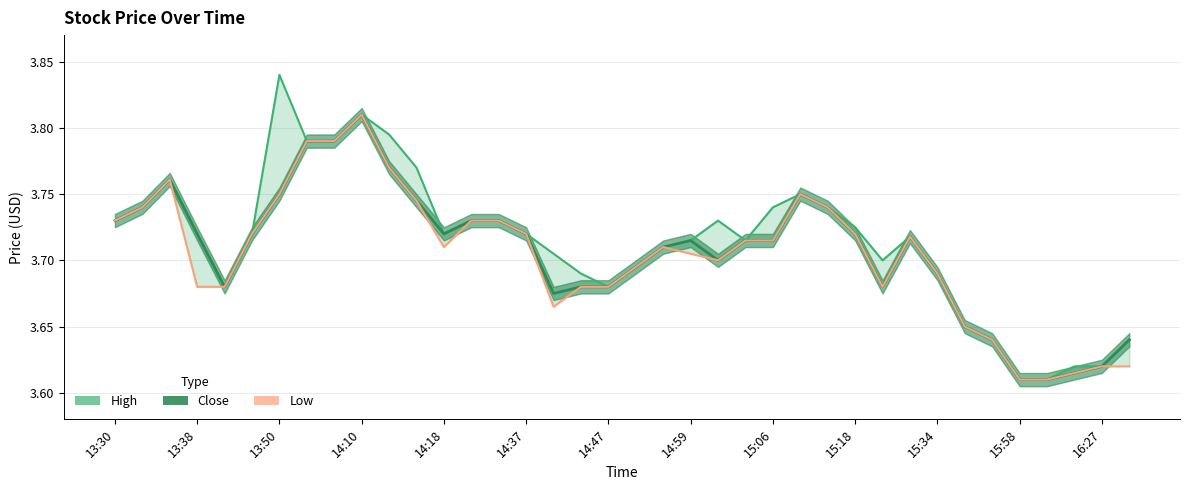

What is the average value of the Close series?

3.7